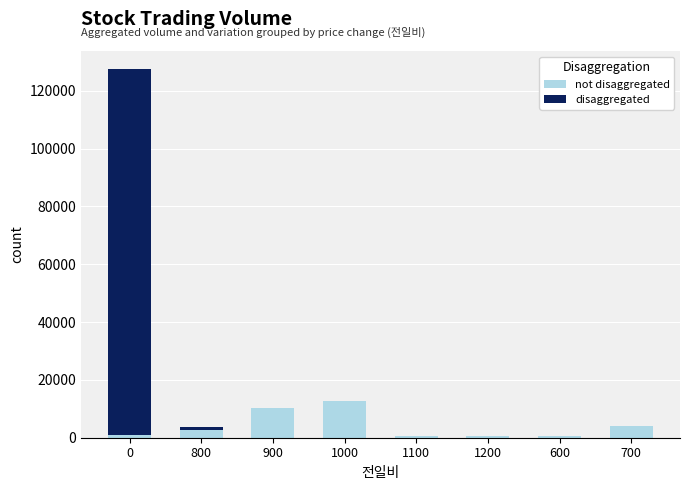

What is the sum of all disaggregated values?

127160